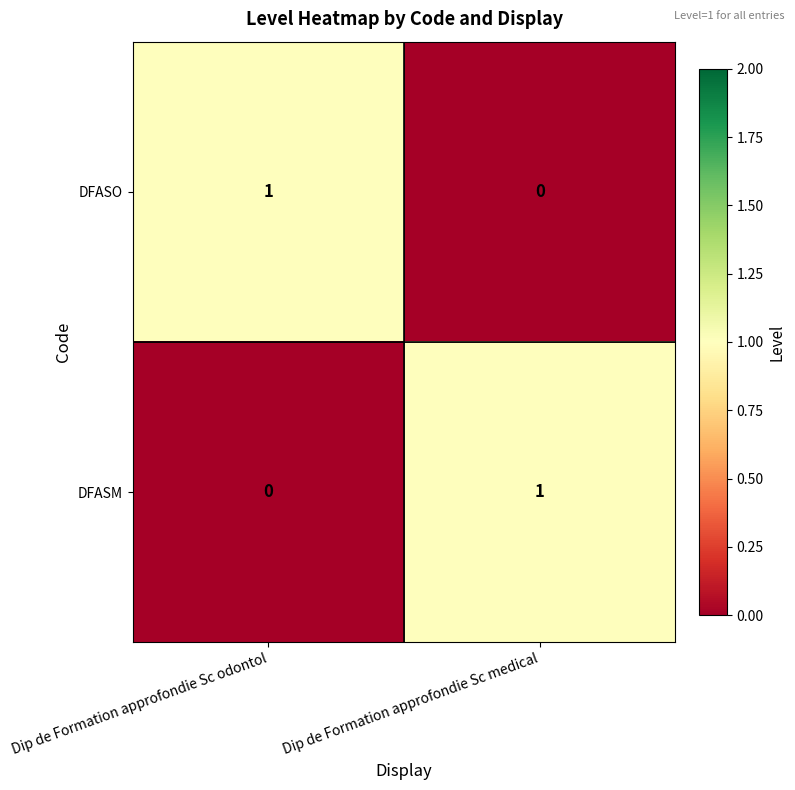

Reading left to right, list all the values displayed in this chart.

DFASO: 1	0
DFASM: 0	1